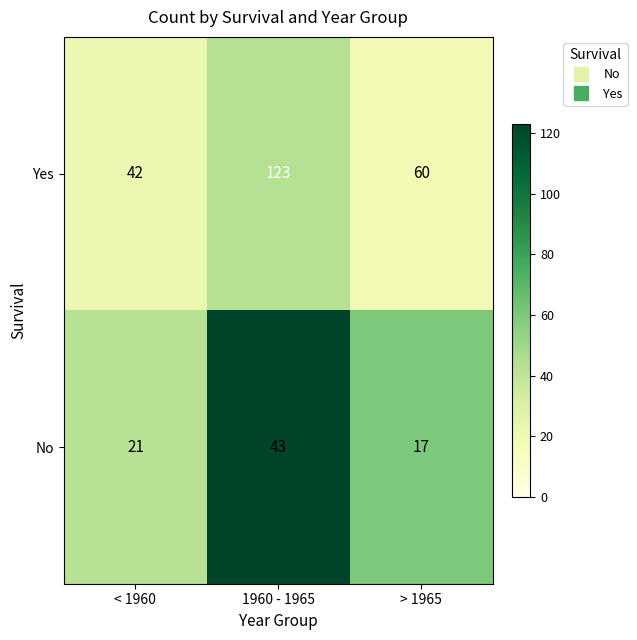

What is the difference between the maximum and second lowest values in the No series?

22